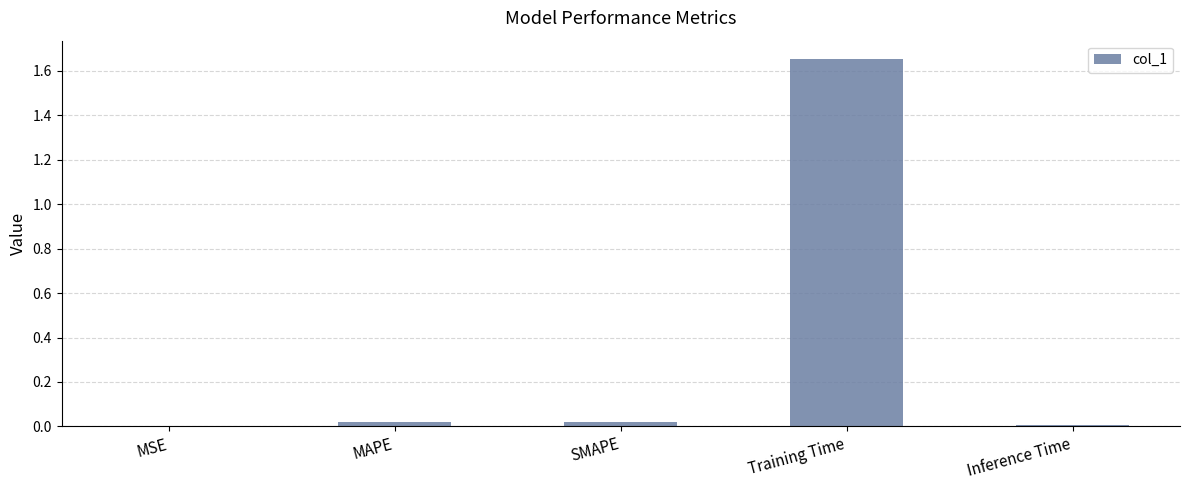

Which category has the highest value across all series?

Training Time